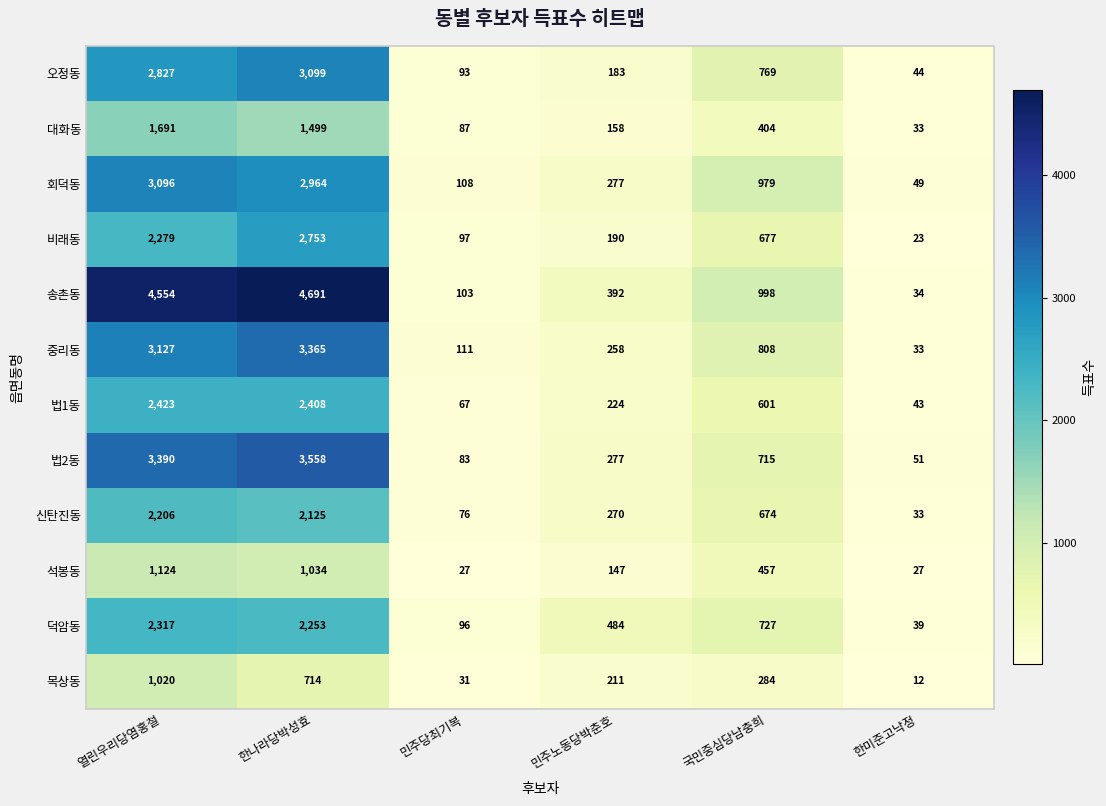

What is the minimum value shown in the chart?

12